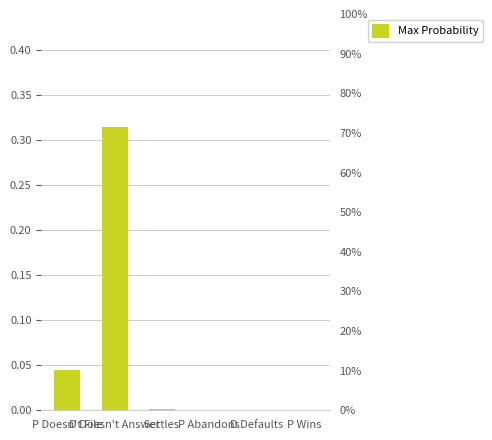

What is the label of the 5th bar from the left?

D Defaults